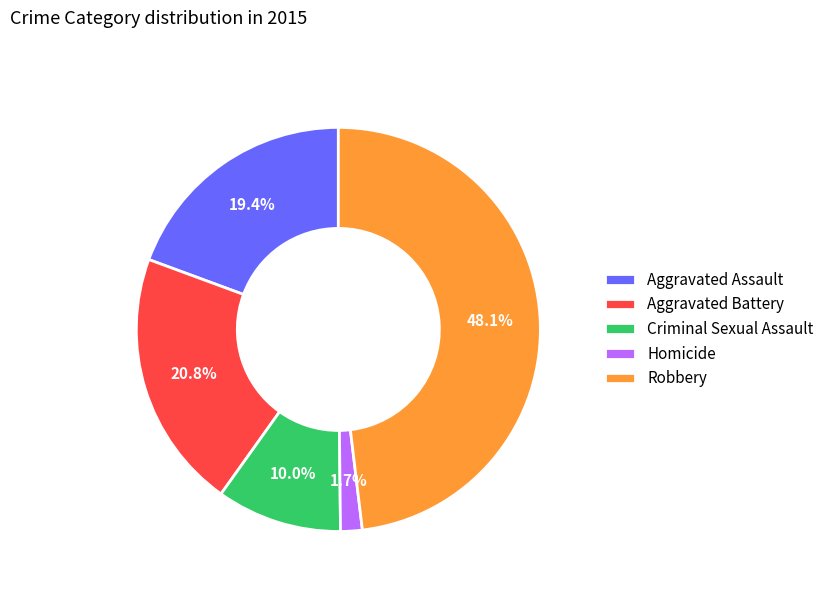

Combined, what portion of the pie is Robbery and Aggravated Battery?

68.9%